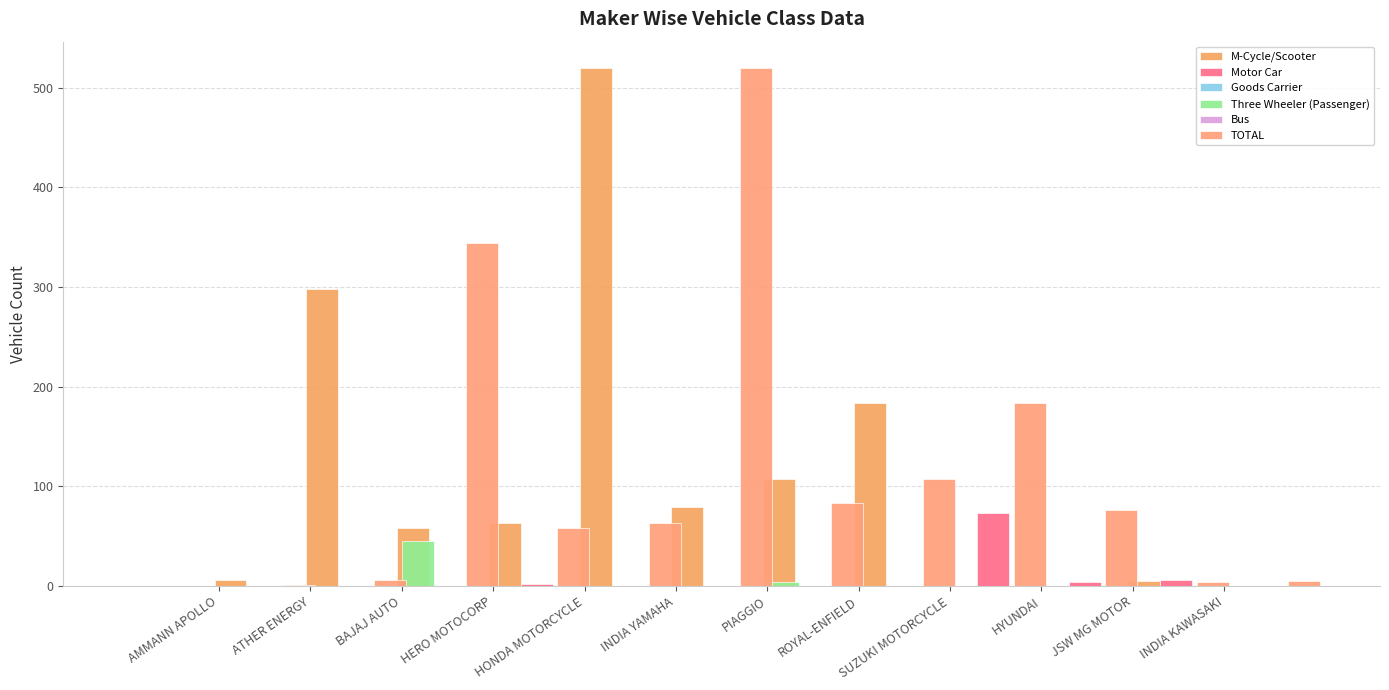

The M-Cycle/Scooter series shows 7 at JSW MG MOTOR. True or false?

False